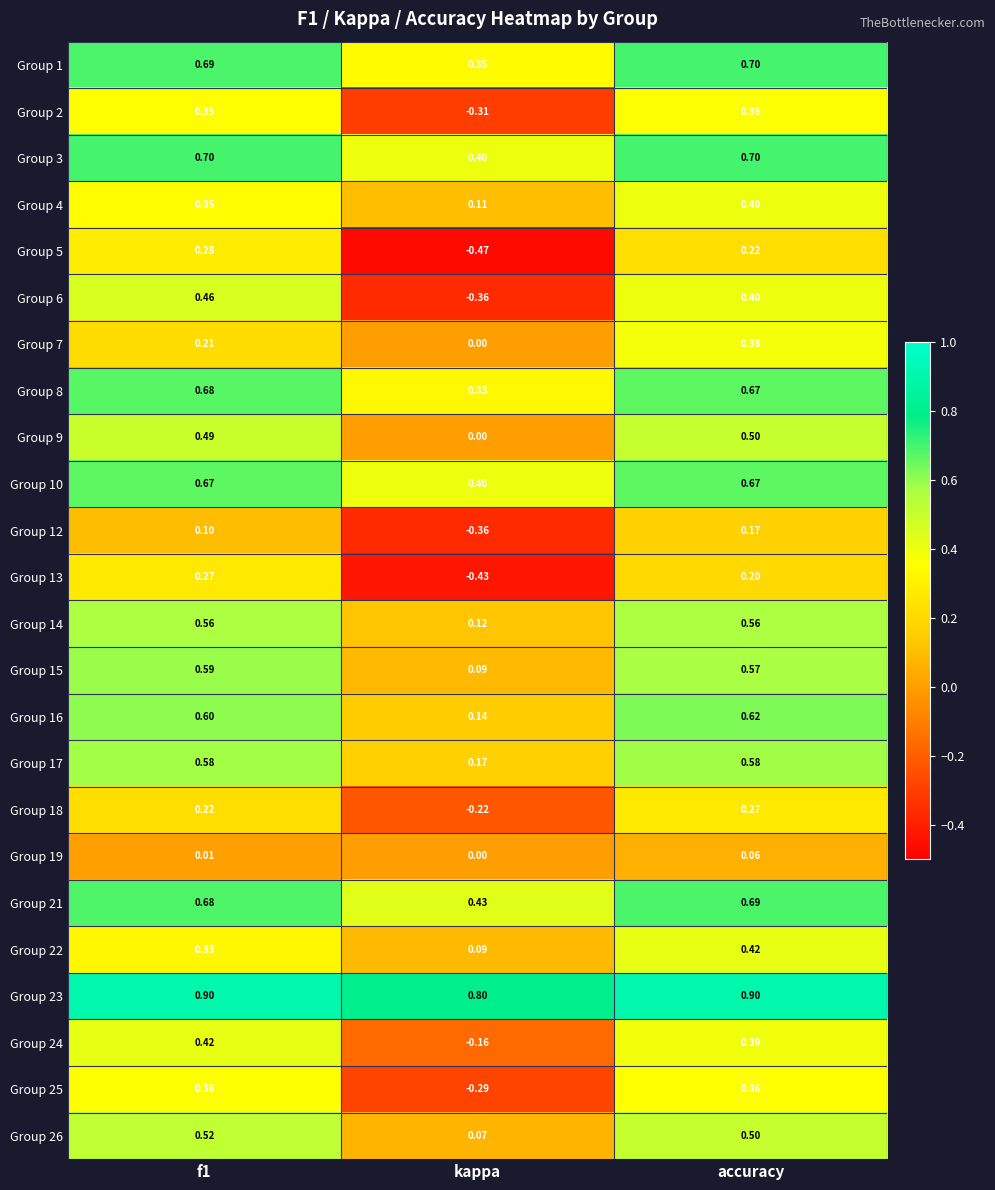

At which category is the sum across all series the highest?

accuracy